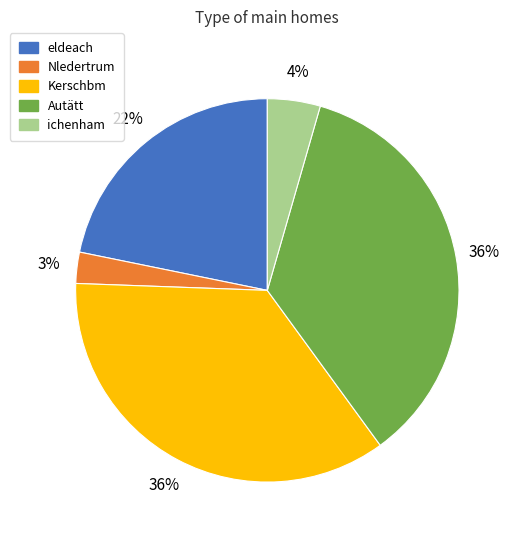

To the nearest percent, what is the difference between the largest and smallest slice percentages?

33%